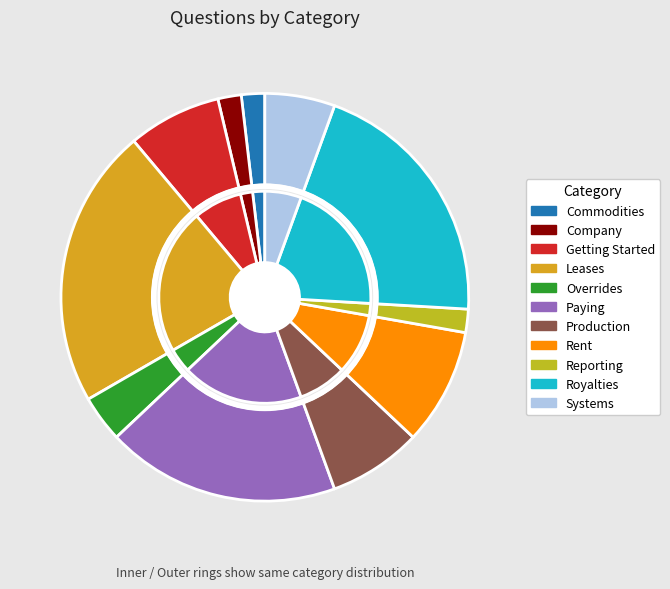

Which slice is the largest?

Leases